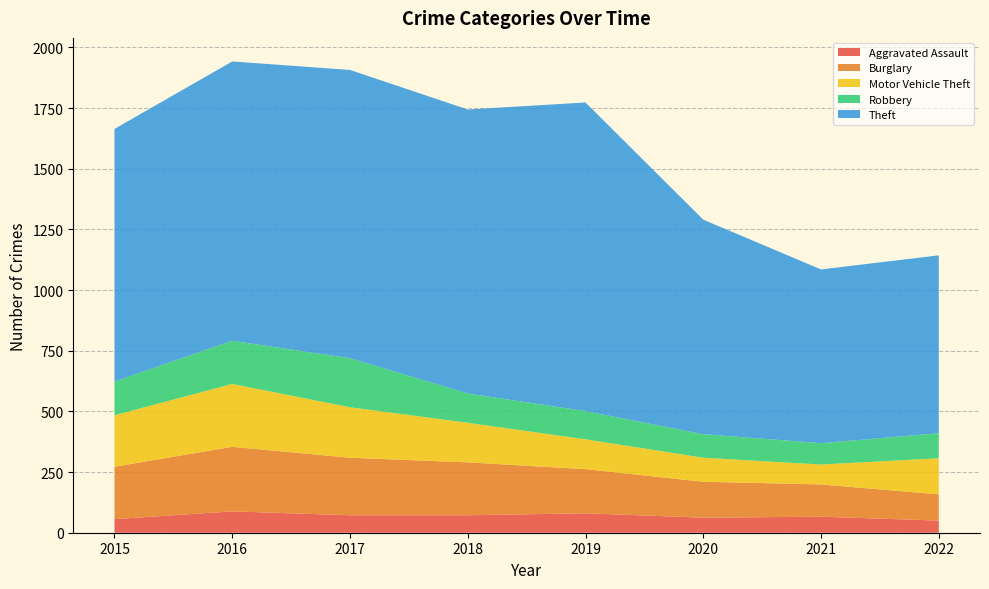

Reading right to left, transcribe all the data shown in this chart.

Aggravated Assault: 50	66	62	80	72	72	88	56
Burglary: 108	133	148	182	218	237	266	216
Motor Vehicle Theft: 149	82	99	123	163	208	259	212
Robbery: 103	88	97	116	121	202	178	139
Theft: 733	716	884	1272	1170	1188	1151	1041